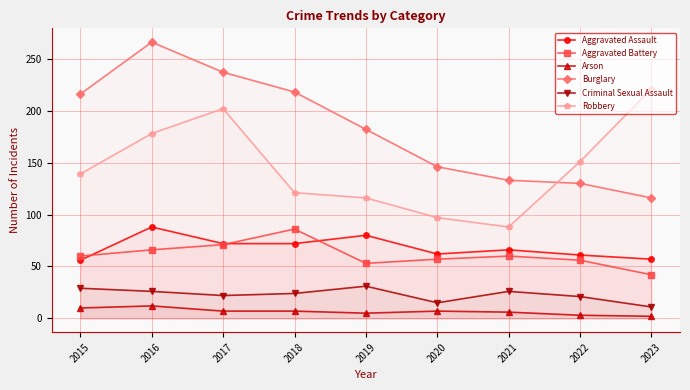

Reading right to left, list all the values displayed in this chart.

Aggravated Assault: 57	61	66	62	80	72	72	88	56
Aggravated Battery: 42	56	60	57	53	86	71	66	60
Arson: 2	3	6	7	5	7	7	12	10
Burglary: 116	130	133	146	182	218	237	266	216
Criminal Sexual Assault: 11	21	26	15	31	24	22	26	29
Robbery: 221	151	88	97	116	121	202	178	139